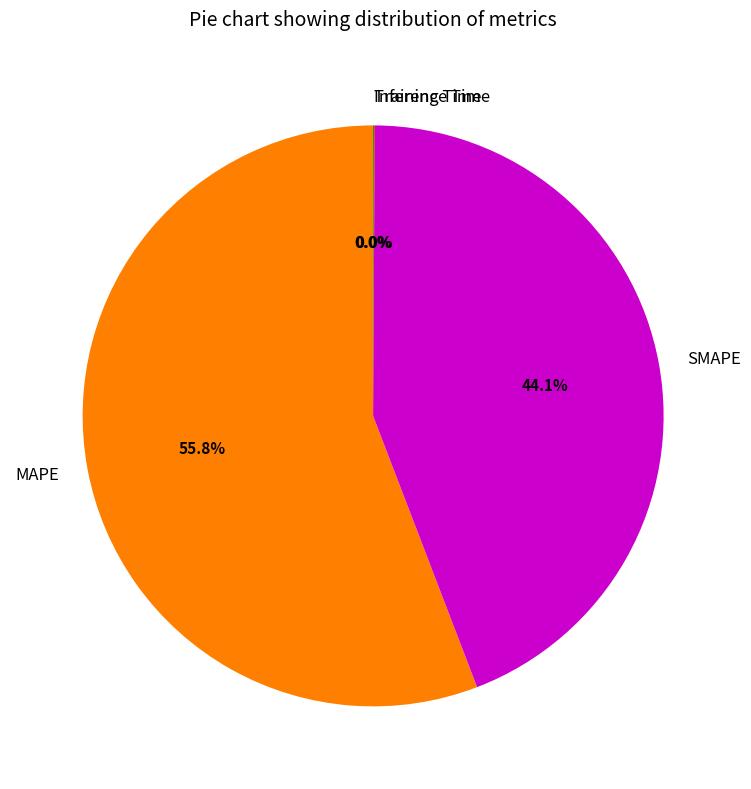

Is it true that MAPE is 56% of the pie?

True